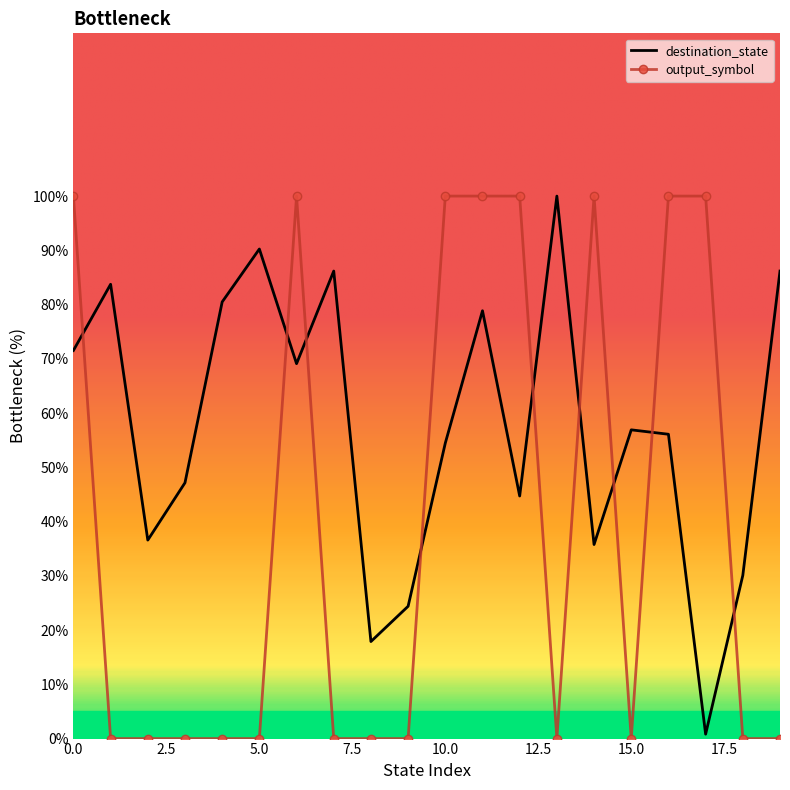

List the series in order of their overall mean, lowest first.

output_symbol, destination_state